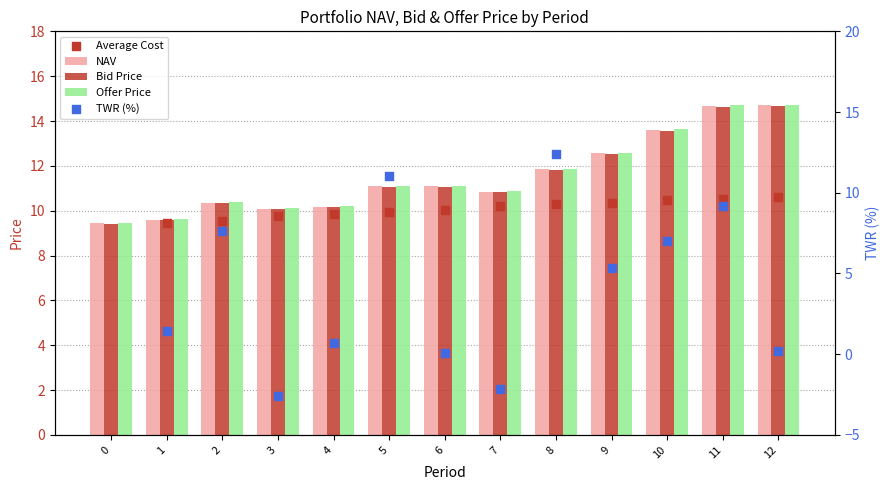

Which series reaches the minimum Y coordinate?

Bid Price